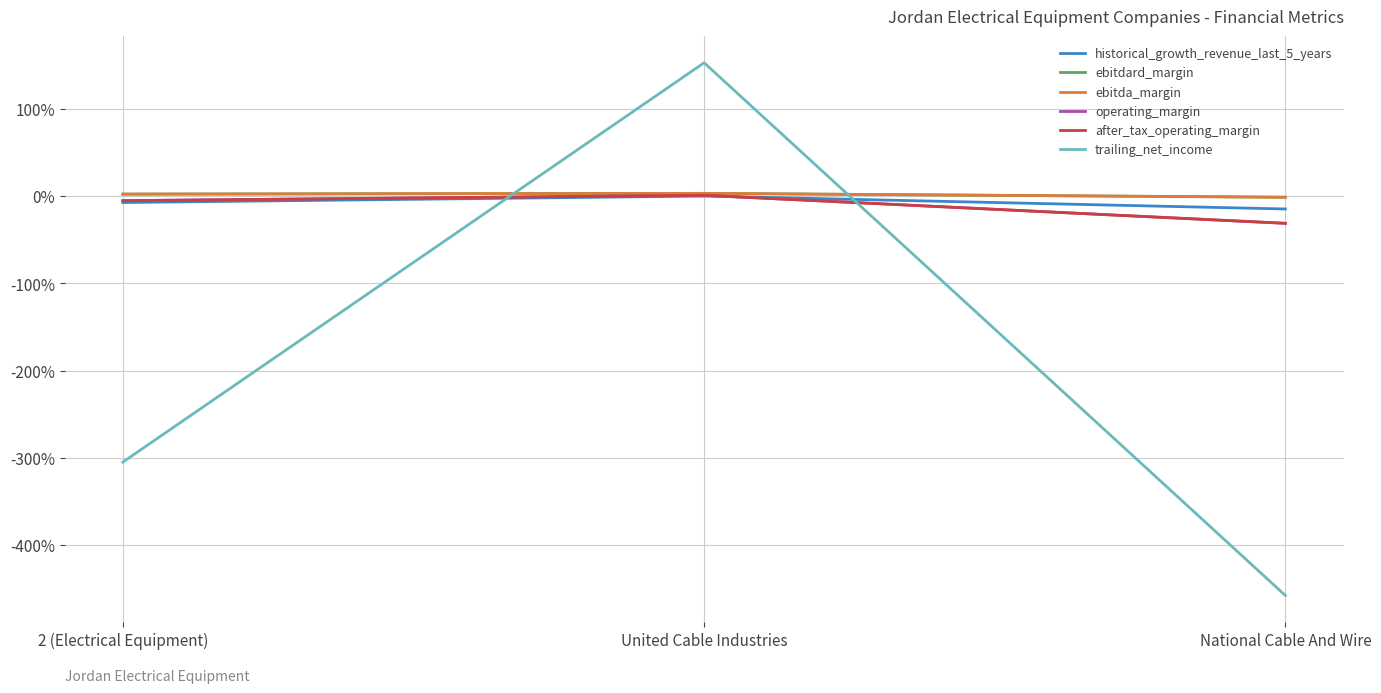

What is the difference between the highest and lowest values at United Cable Industries?

1.5